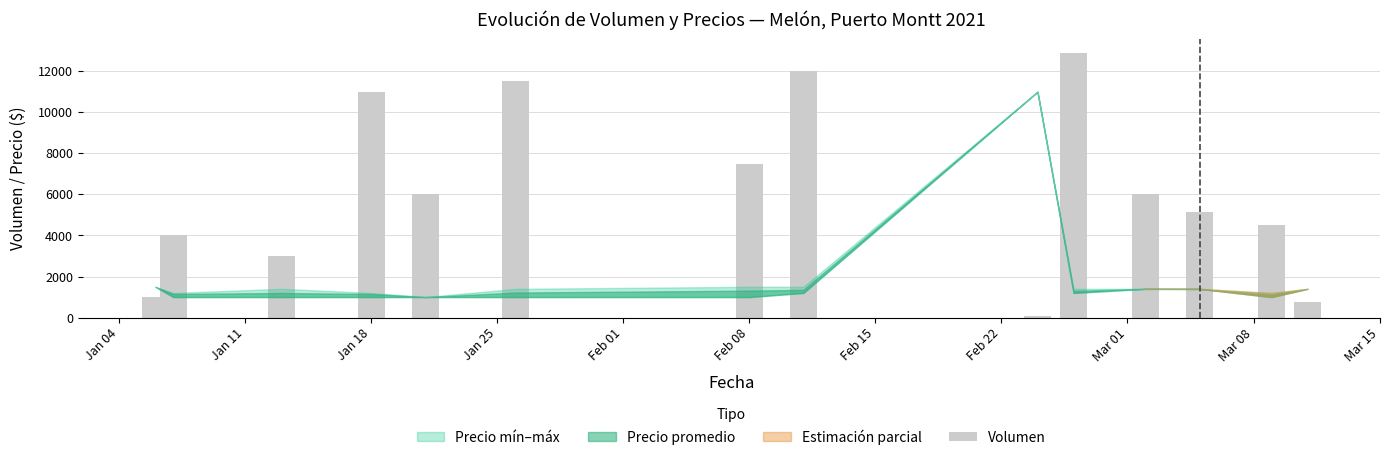

What is the difference between the maximum and minimum values?

12800